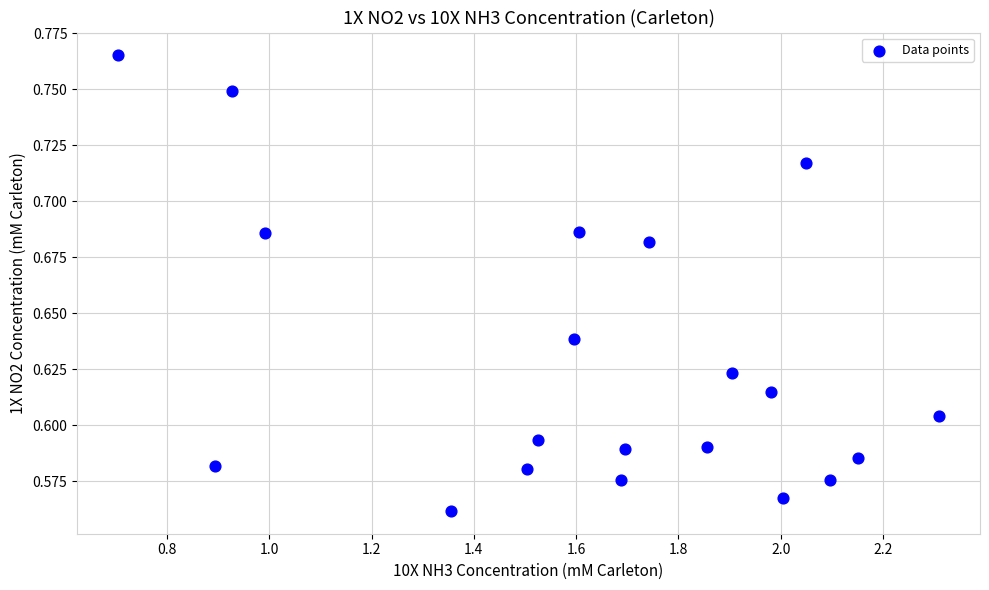

What is the range of X values (max minus min)?

1.6